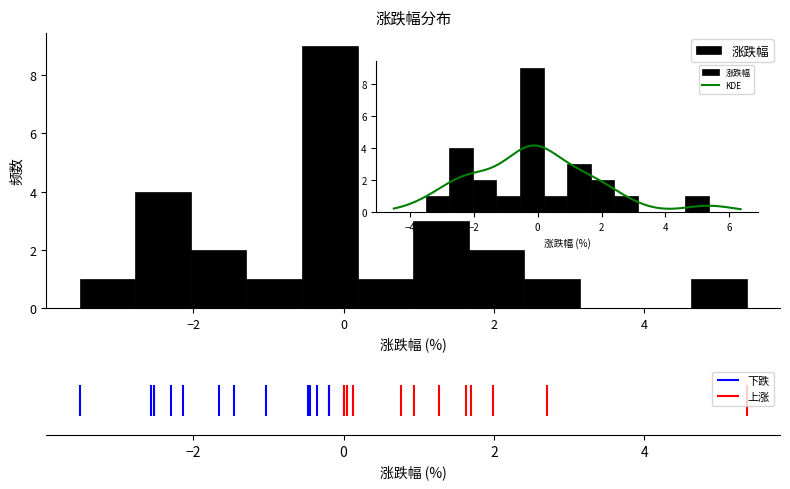

Read against the x-axis, roughly where is the centre of the tallest bar?

-0.2